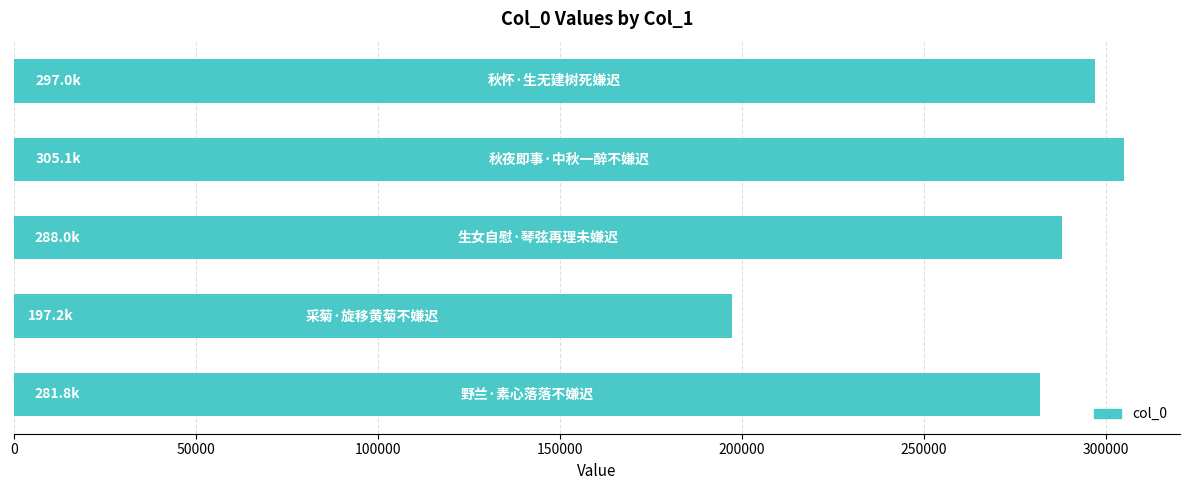

How many distinct data groups are displayed?

1